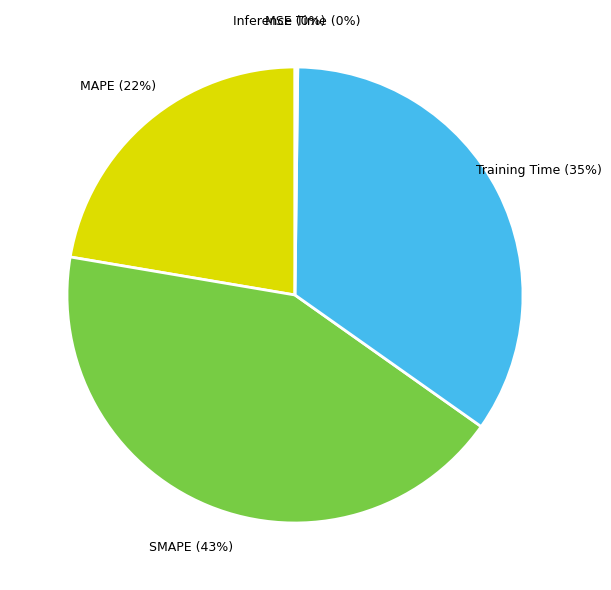

Is the sum of MAPE and Training Time greater than half?

Yes